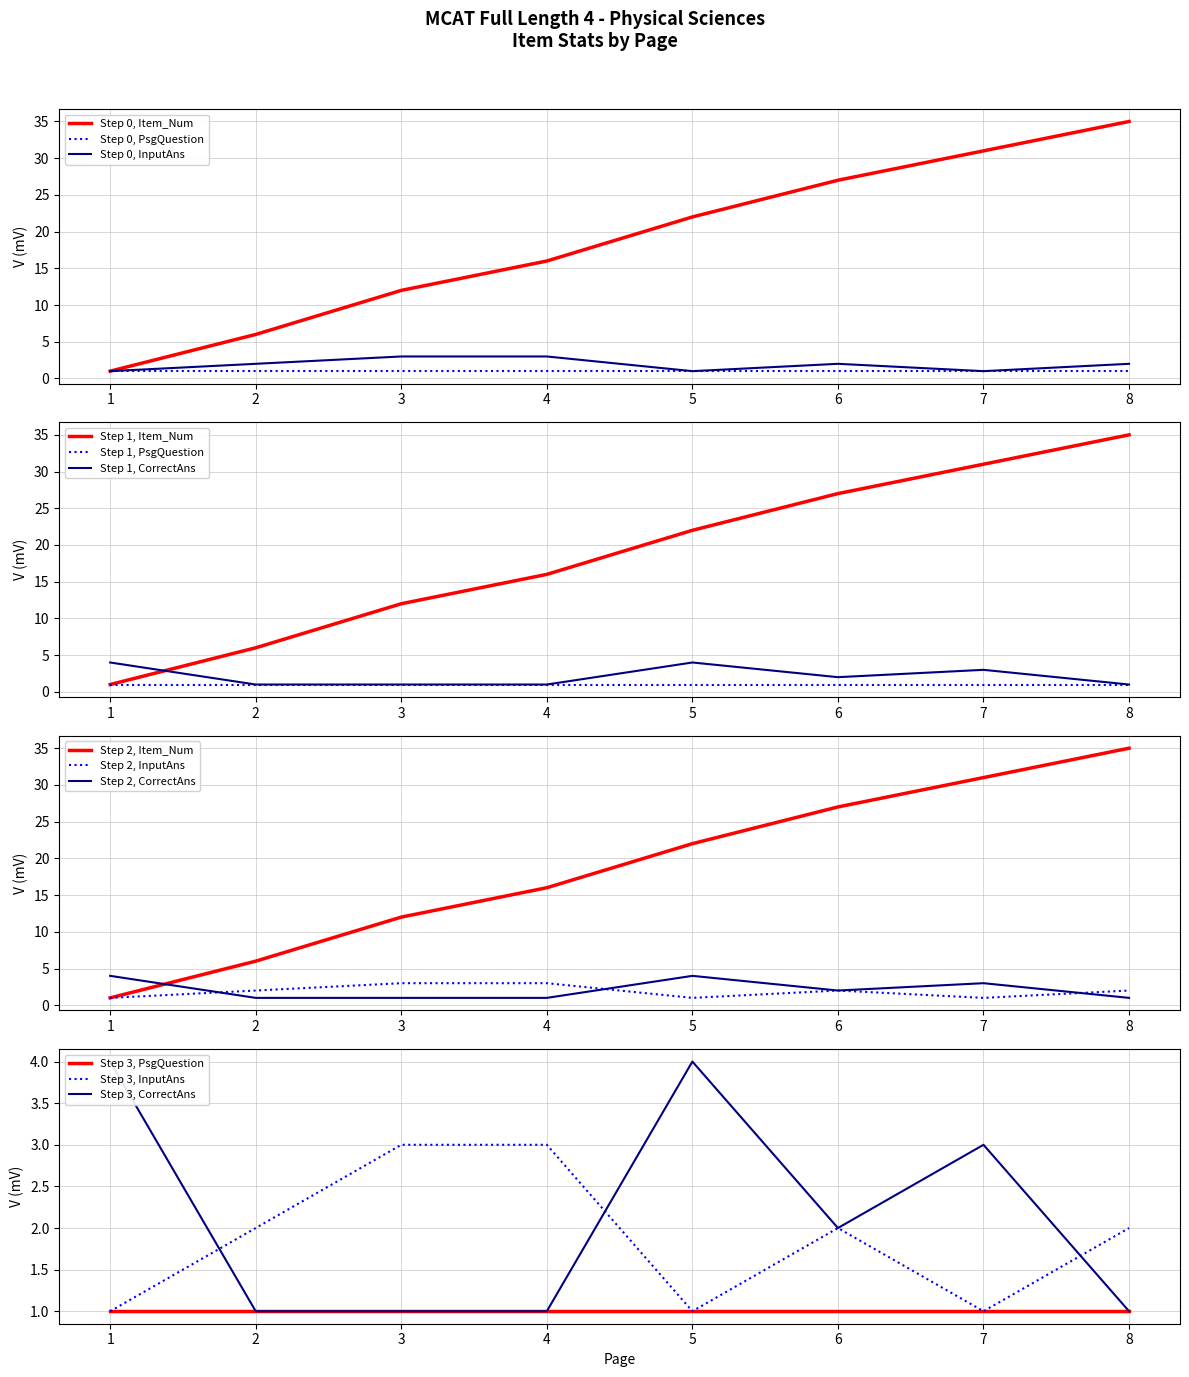

How many distinct data groups are displayed?

3